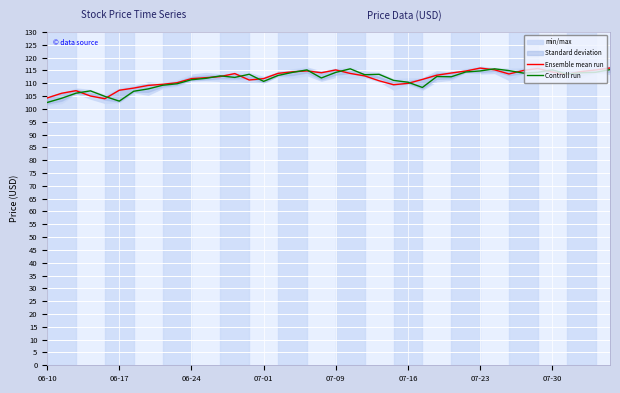

Which series has the widest spread of values?

Controll run